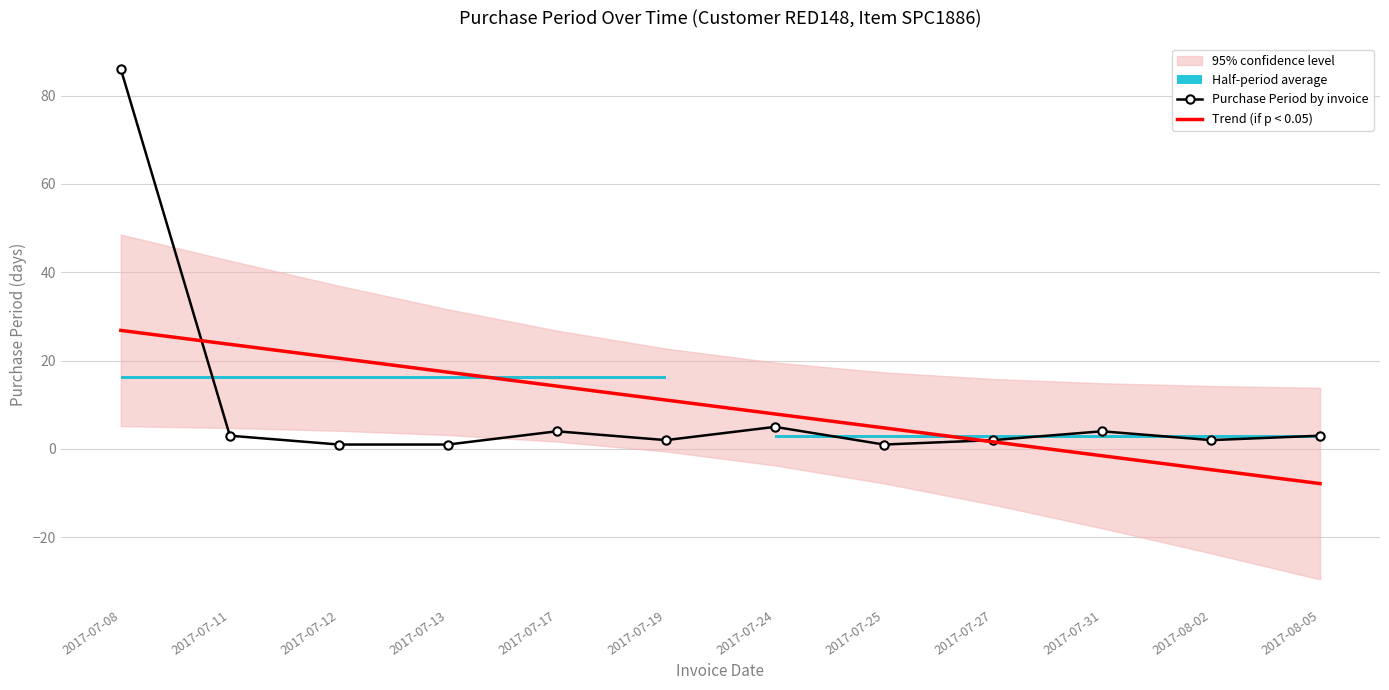

What is the difference between the maximum and minimum values in the Purchase Period by invoice series?

85.0